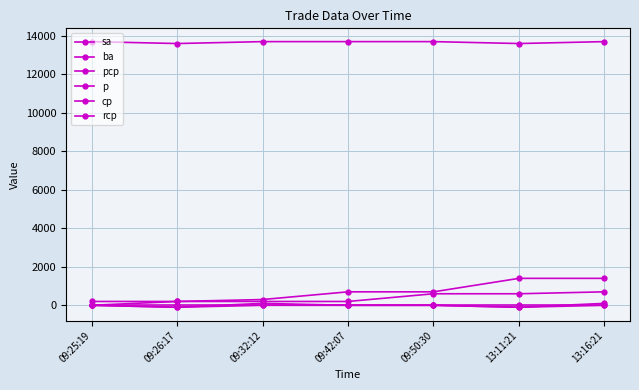

Between 09:32:12 and 13:11:21, which series saw the biggest shift?

sa